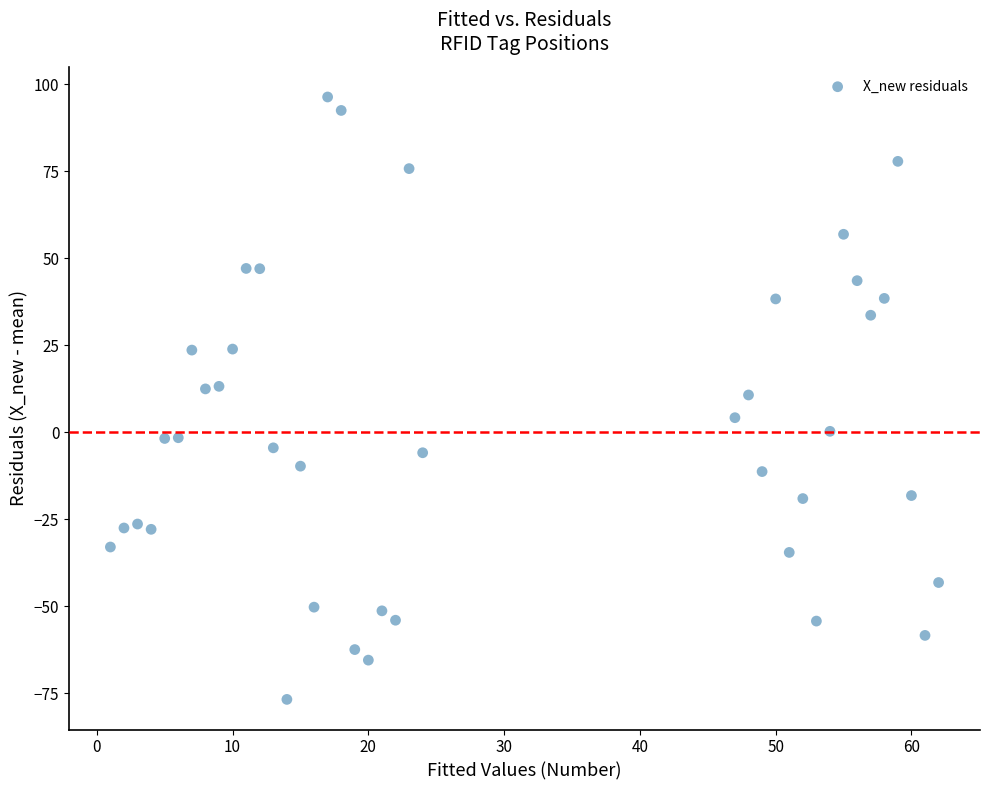

What is the range of X values (max minus min)?

61.0